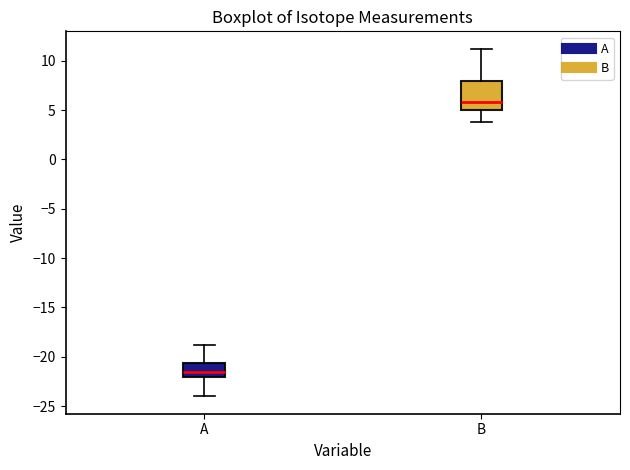

Reading left to right, transcribe this box plot: for each box, give where its median line is, the range the box spans, and where its two whiskers end, as read against the y-axis. The values are not printed on the chart, so give them approximately, as read against the axis.

A: median -21.5, box -22.0 to -20.5, whiskers -24.0 to -19.0
B: median 6.0, box 5.0 to 8.0, whiskers 4.0 to 11.0